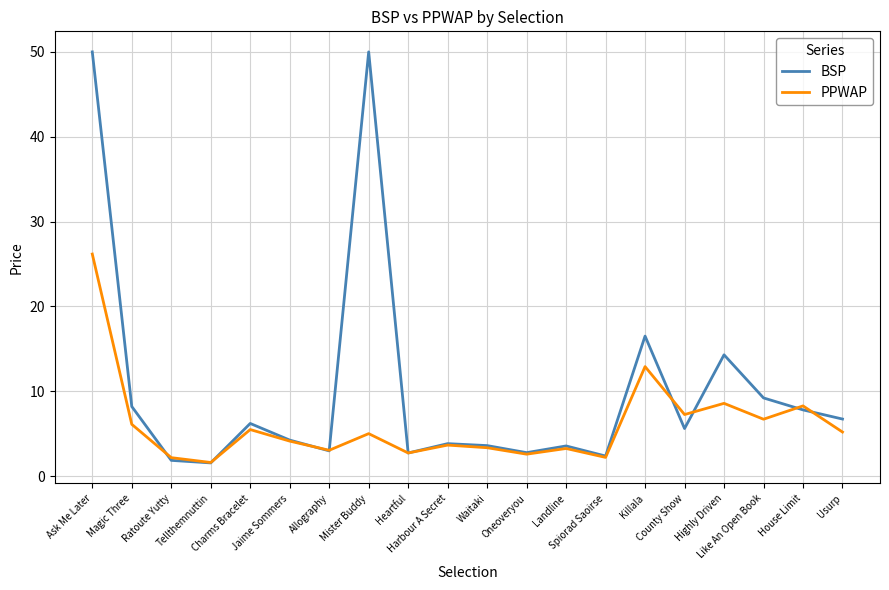

What is the highest value of the PPWAP series?

26.2